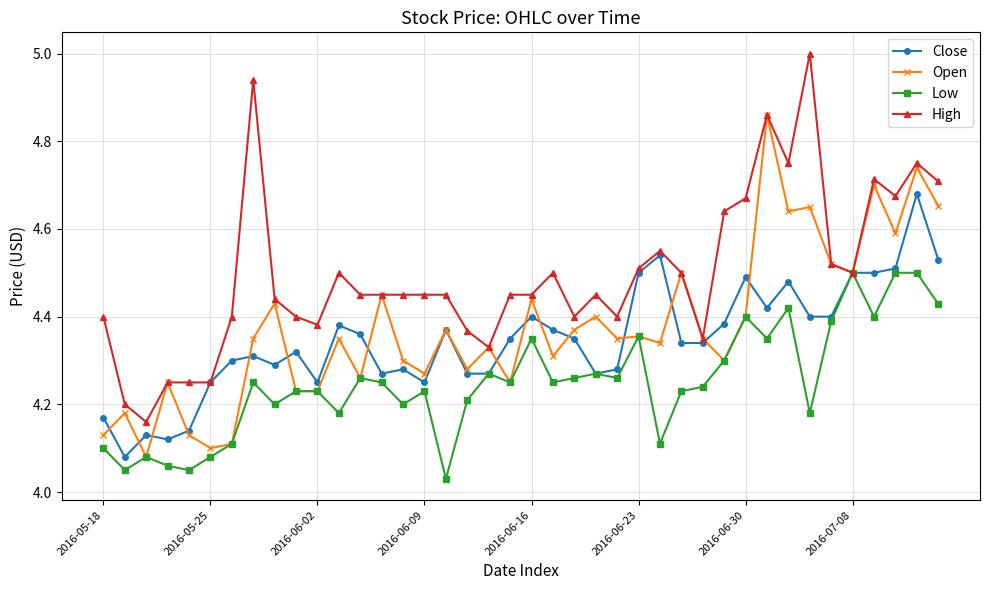

Which series has the largest total across all categories?

High